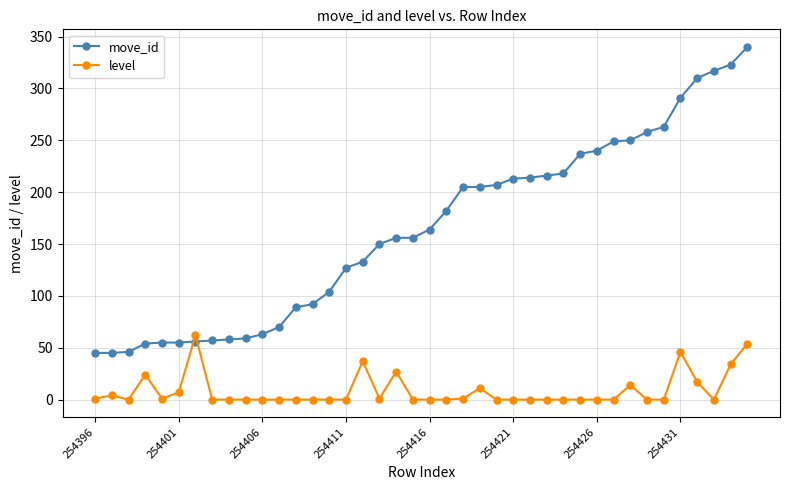

After their last crossing, which series has the higher values: move_id or level?

move_id